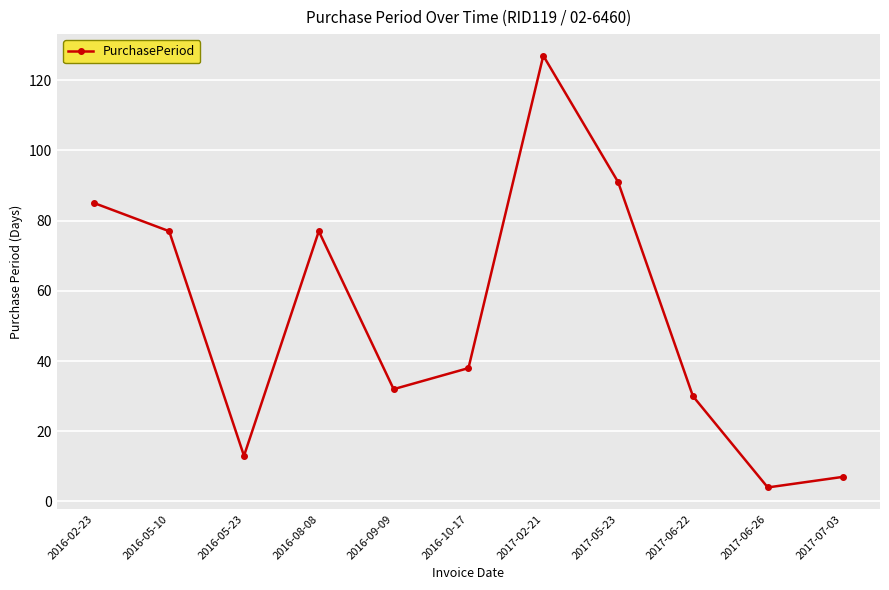

At which category does the data reach its first local valley?

2016-05-23